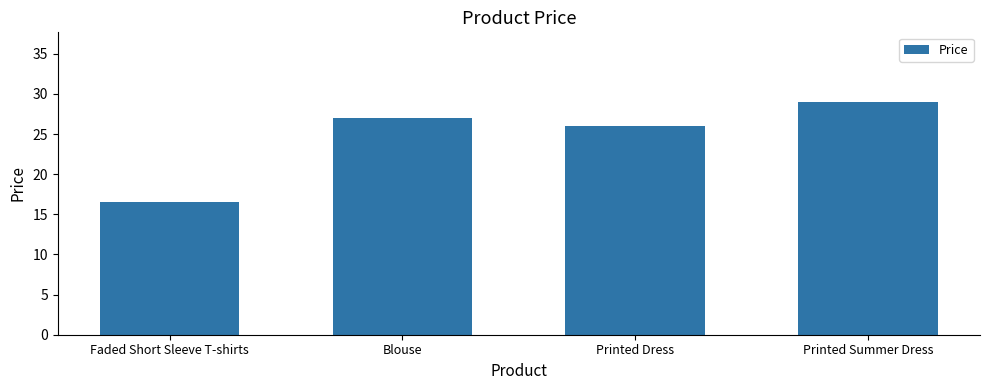

Are the bars grouped side by side (vs. stacked)?

No